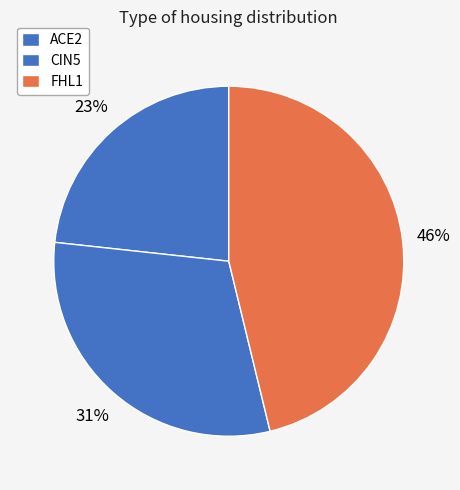

To the nearest percent, what is the difference between the largest and smallest slice percentages?

23%